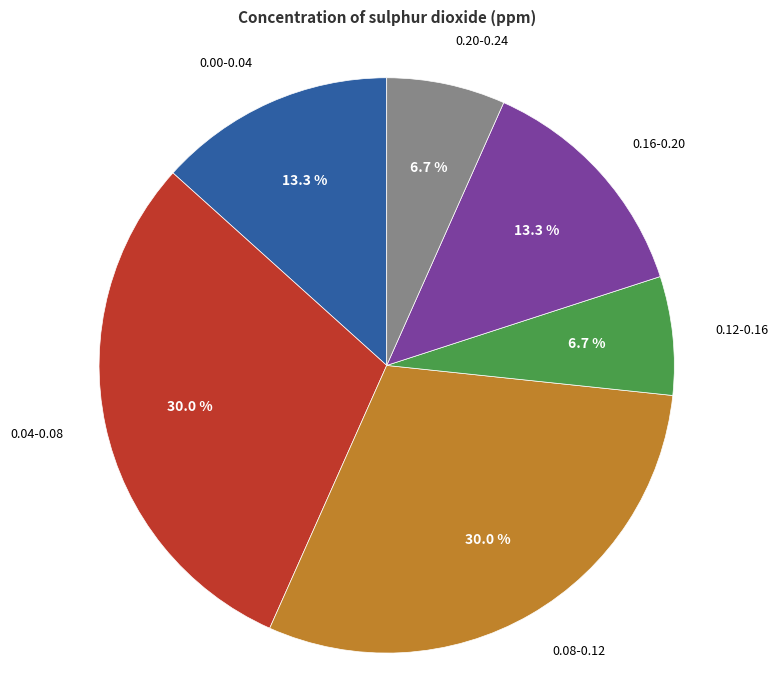

Approximately how many times larger is the value at 0.00-0.04 compared to 0.16-0.20?

1.0